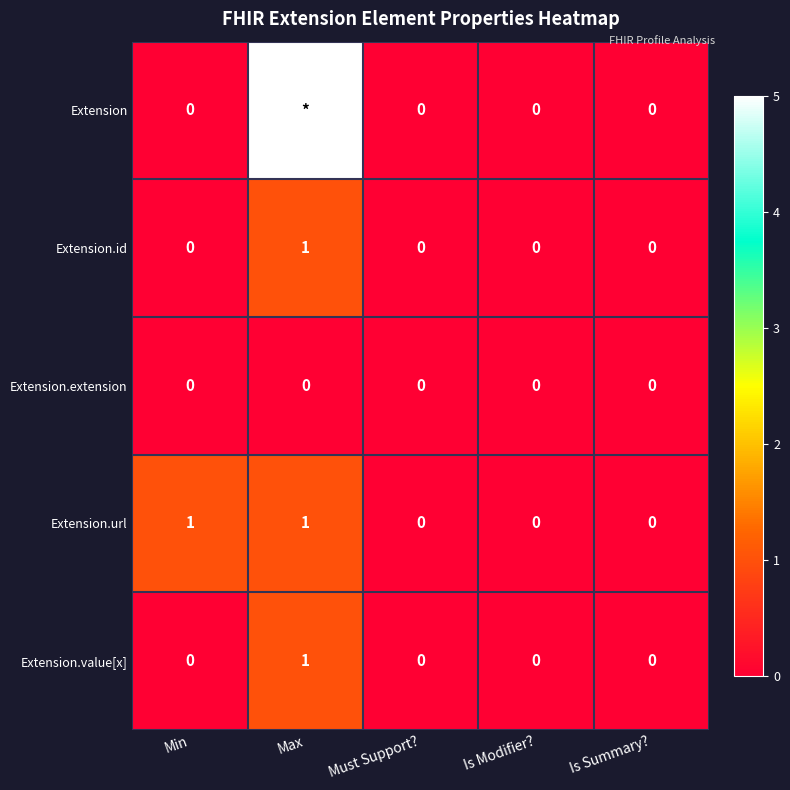

How many Extension.url values are between 0 and 1?

5